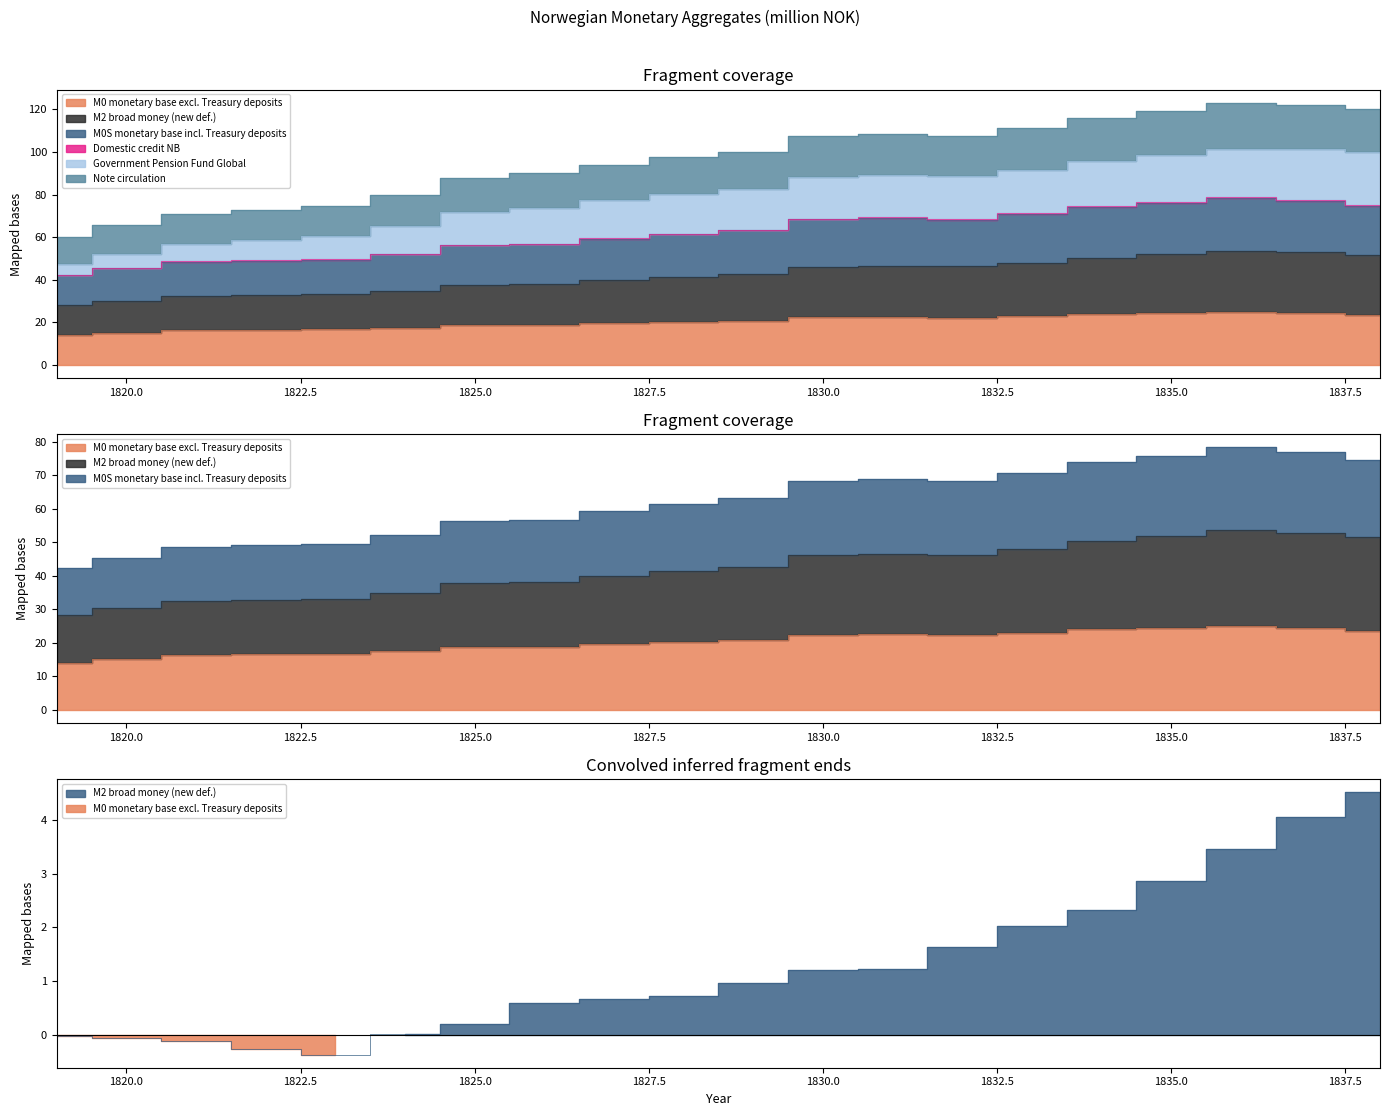

Does the chart display data point markers on the line(s)?

No